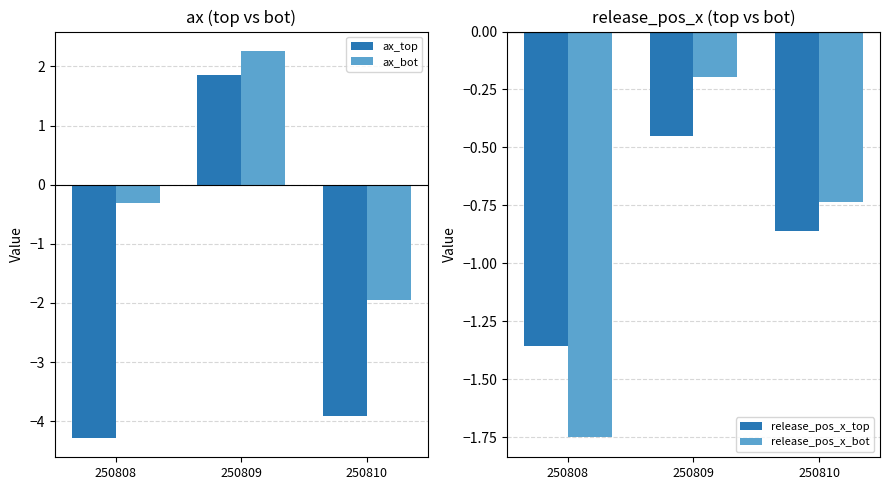

What is the sum of the release_pos_x_top values at 250809 and 250808?

-1.8